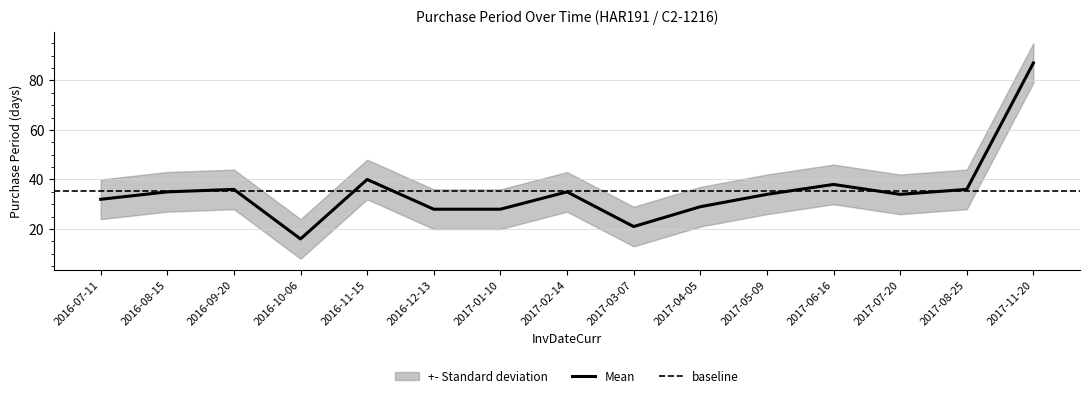

The value at 2017-07-20 is 34. True or false?

True